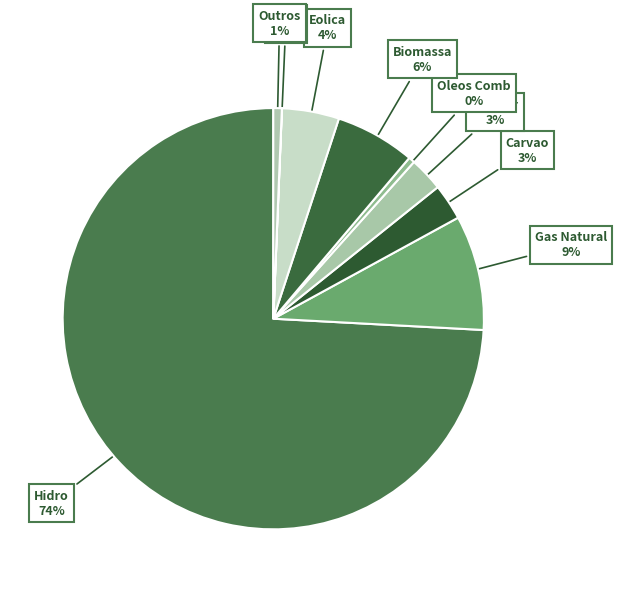

To the nearest percent, what percentage of the pie is Outros?

1%